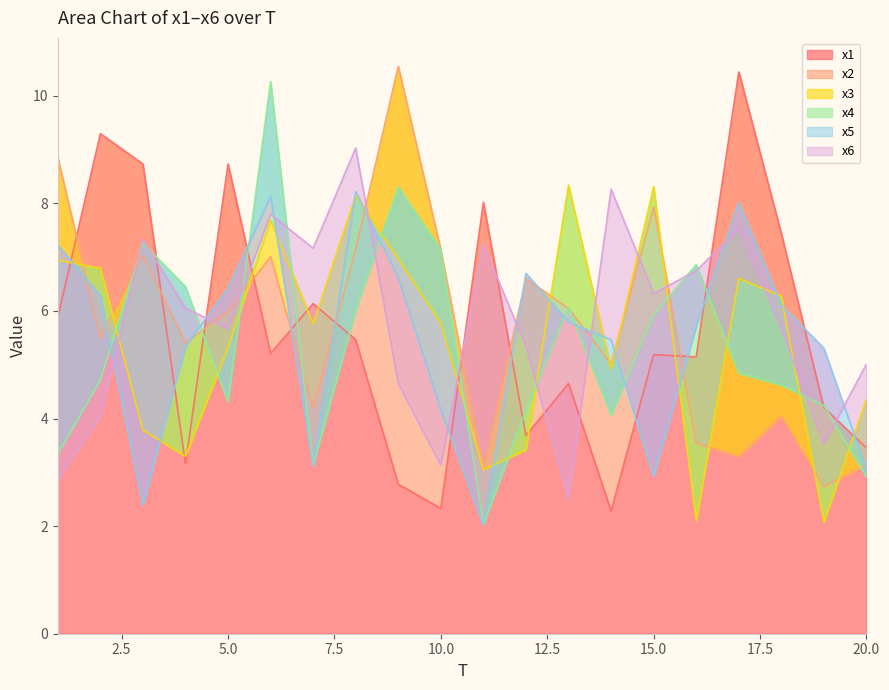

Which series has the widest spread of values?

x4